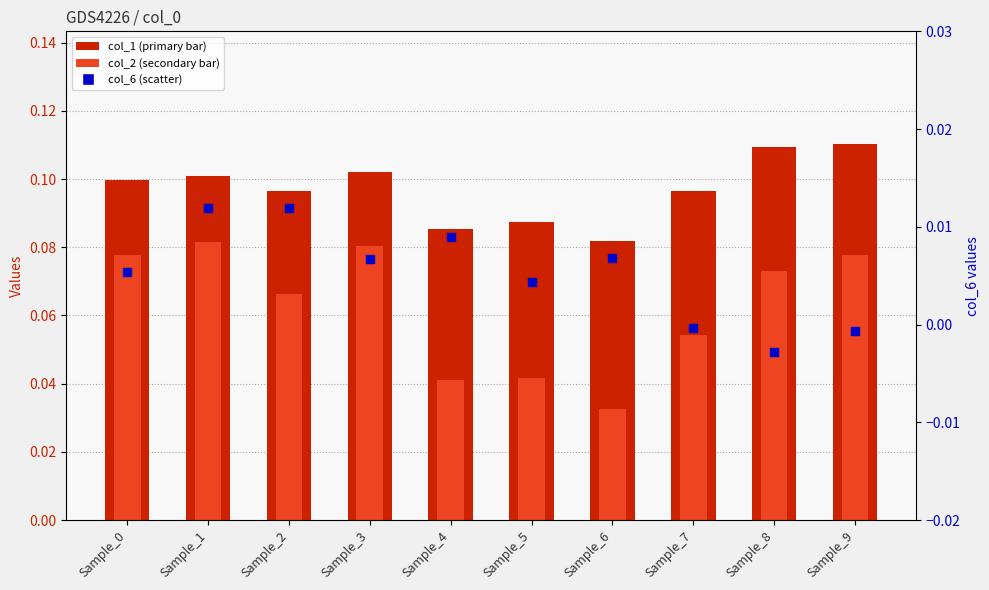

Which series has the largest Y range (max minus min)?

col_2